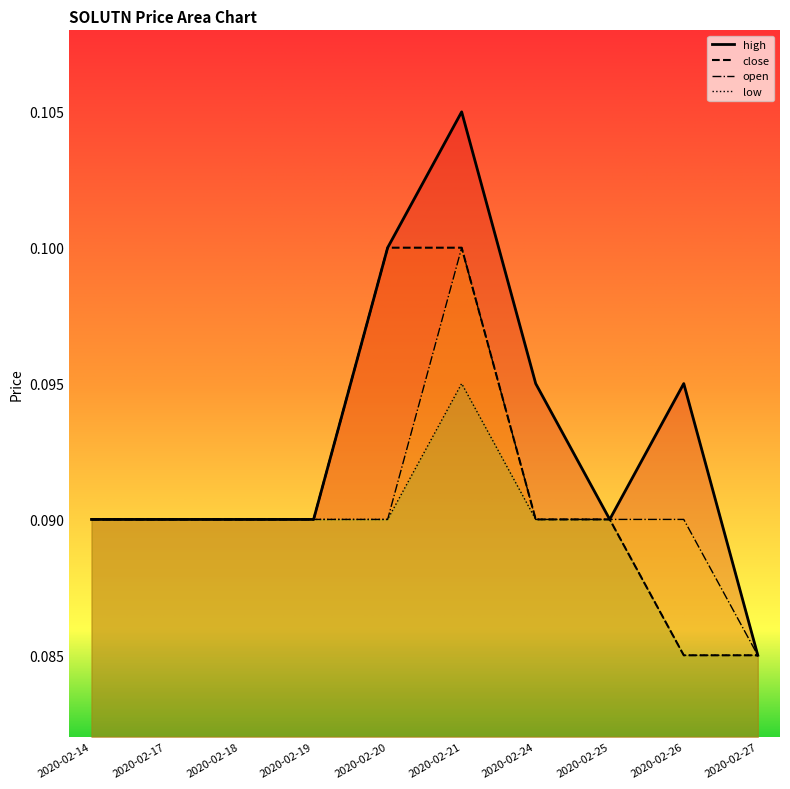

Rank the series at 2020-02-18 from highest to lowest value.

high, close, open, low